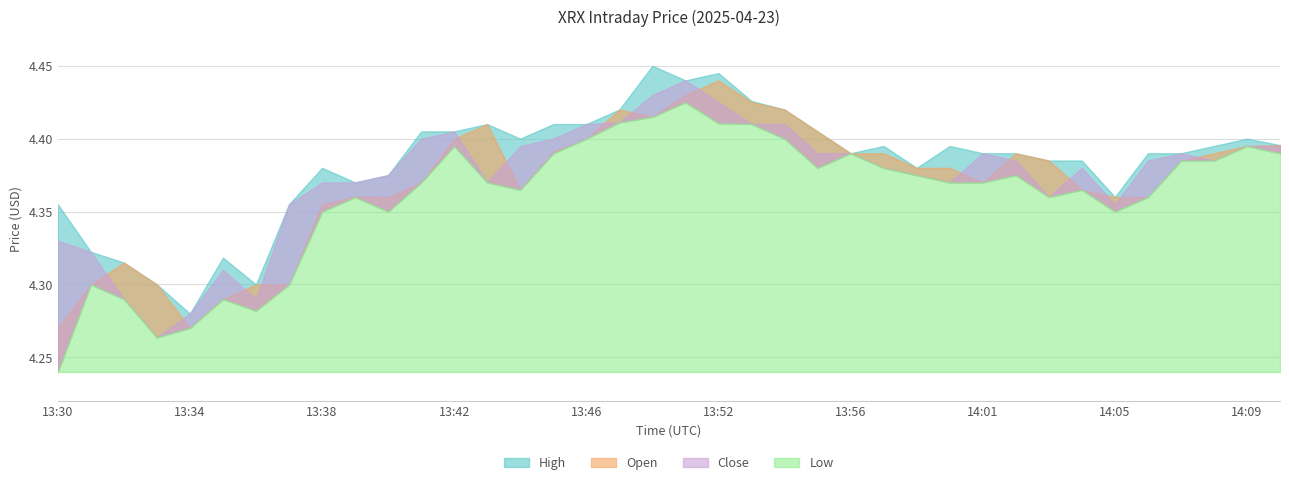

What is the label of the 34th point from the right?

13:34